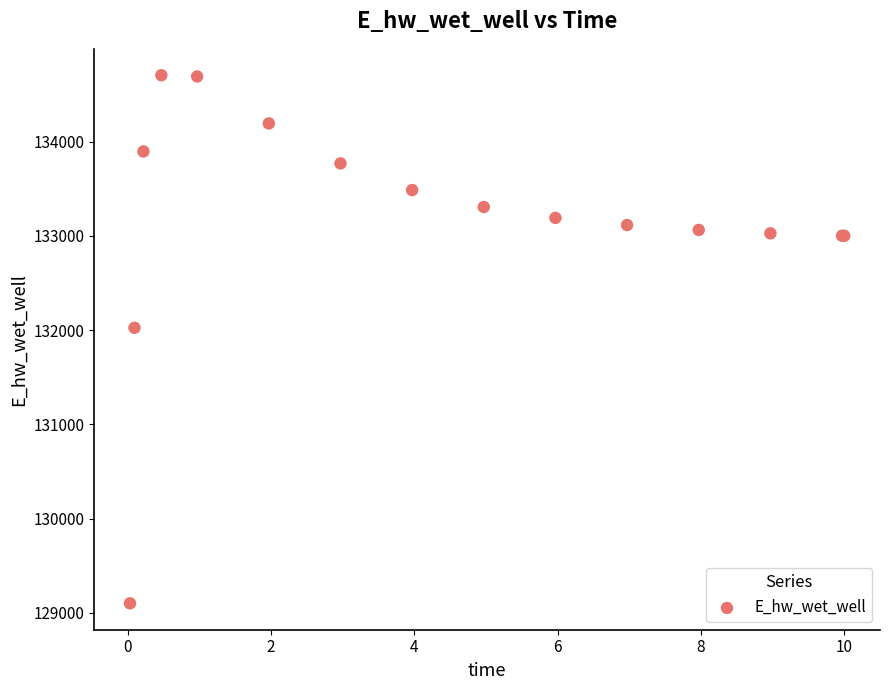

What Y value in the scatter plot is closest to 131903?

132025.4